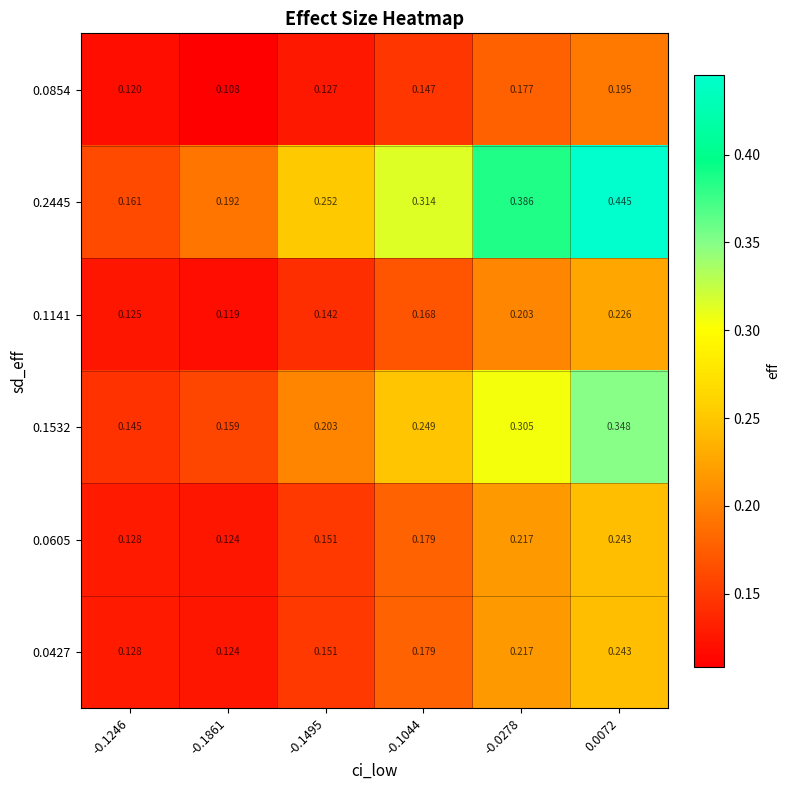

Is the value of 0.1532 at -0.1495 greater than the value of 0.0427 at -0.1861?

Yes